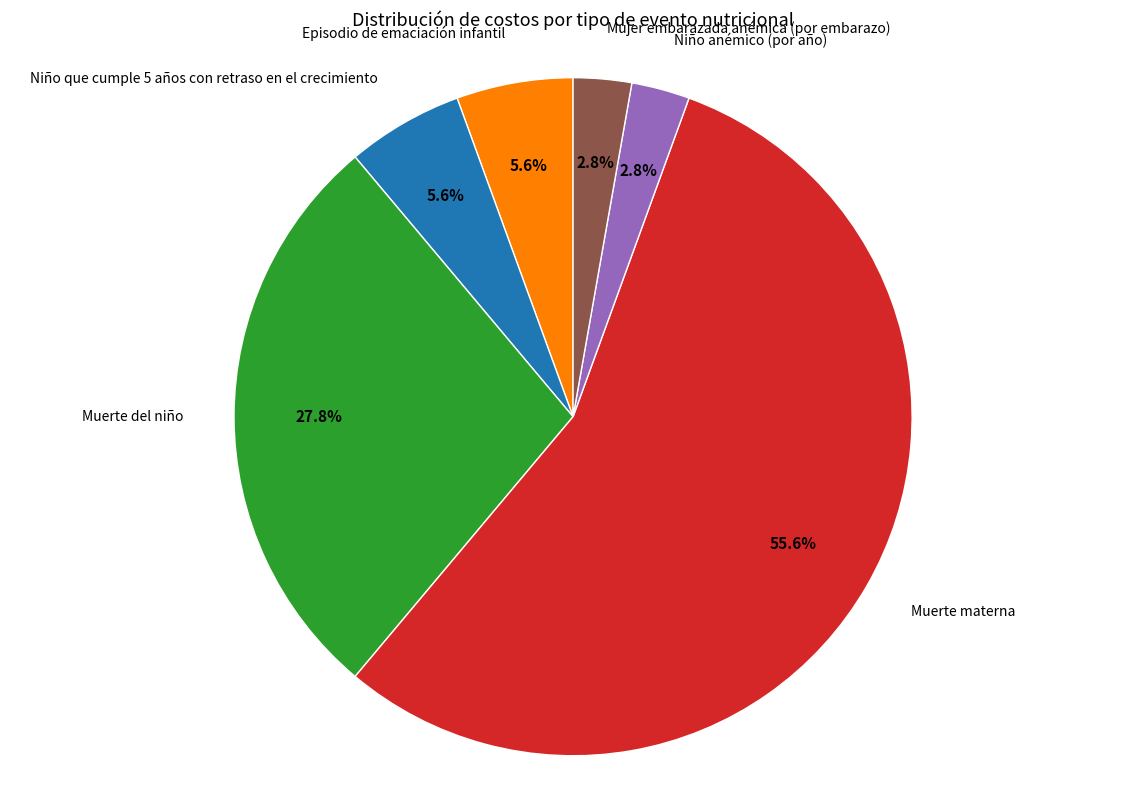

Is there a majority slice in this chart?

Yes